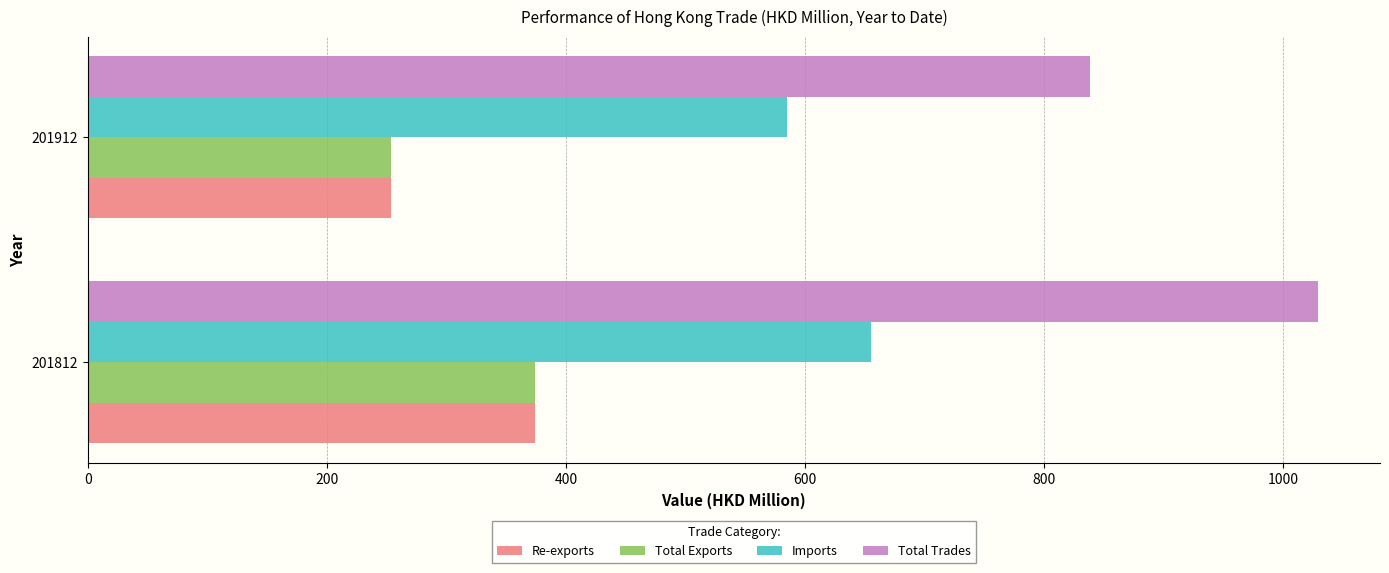

At which category does the chart reach its minimum across all series?

201912